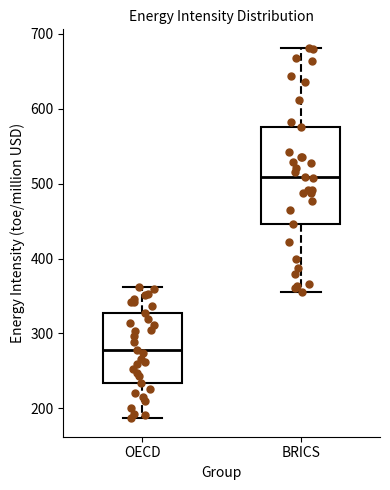

Reading left to right, transcribe this box plot: for each box, give where its median line is, the range the box spans, and where its two whiskers end, as read against the y-axis. The values are not printed on the chart, so give them approximately, as read against the axis.

OECD: median 280, box 230 to 330, whiskers 190 to 360
BRICS: median 510, box 450 to 580, whiskers 360 to 680